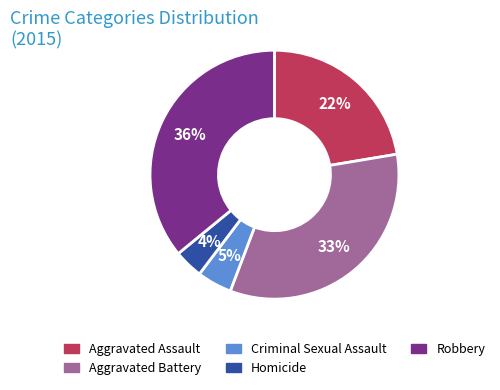

Which category has the smallest portion of the pie?

Homicide